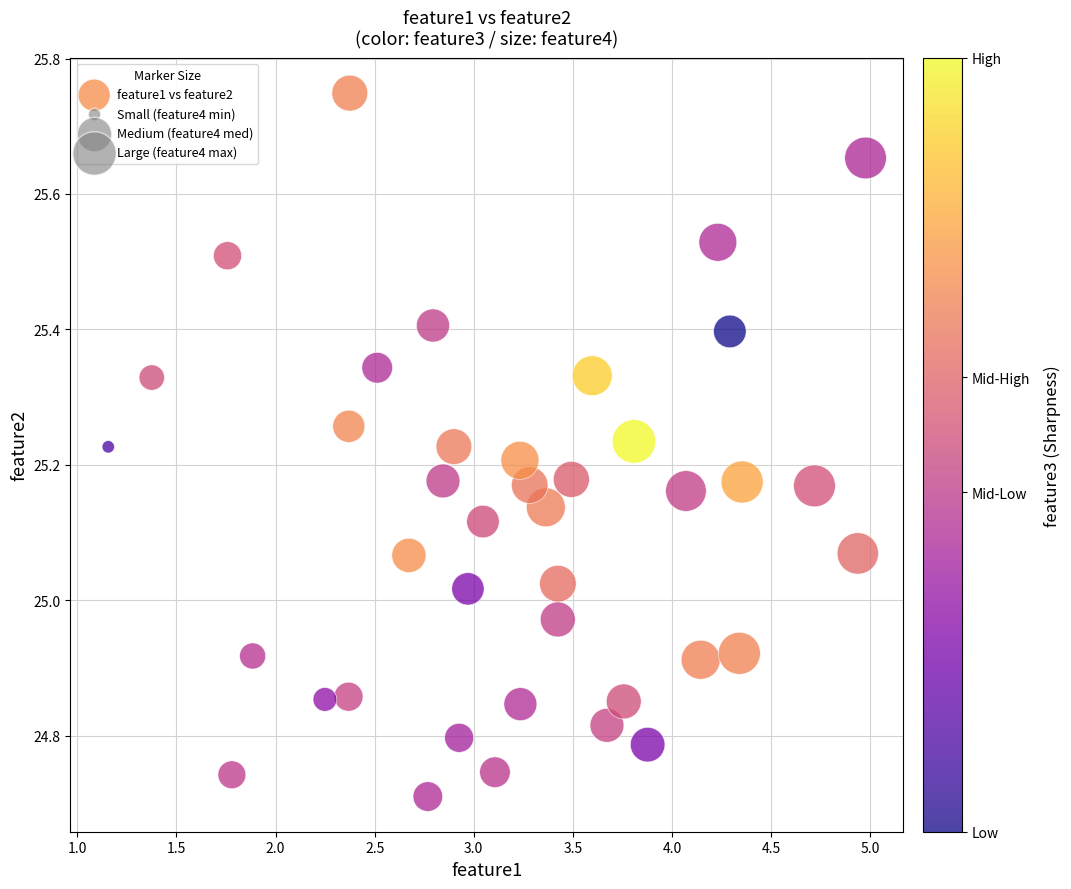

What is the range of X values (max minus min)?

3.8